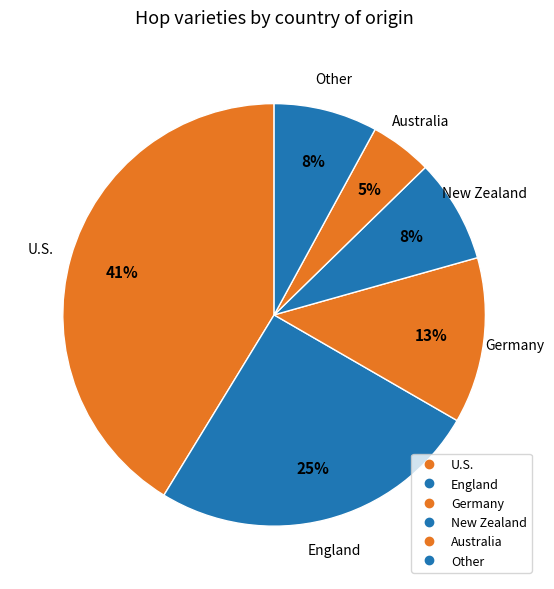

How many segments does this pie chart have?

6